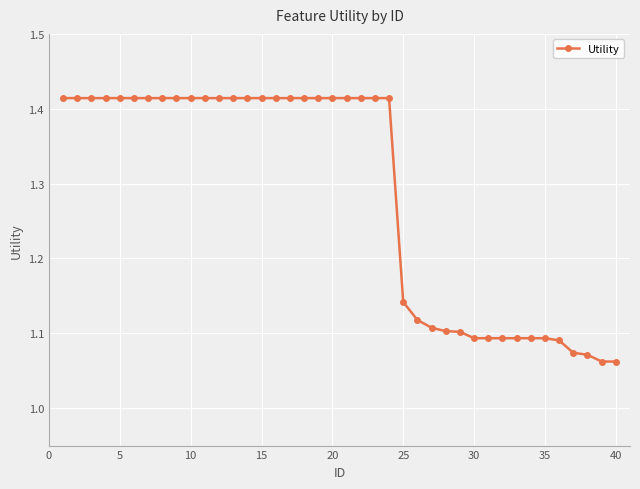

What is the difference between the second highest and minimum values?

0.4